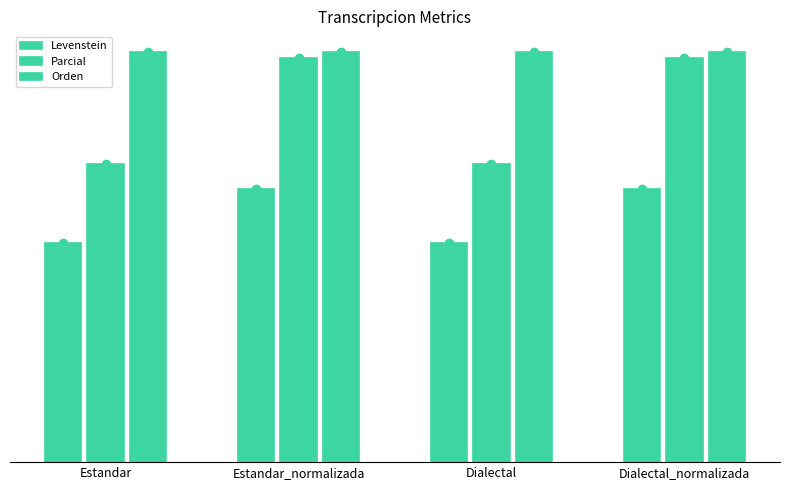

Between Estandar and Estandar_normalizada, which series saw the biggest shift?

Parcial